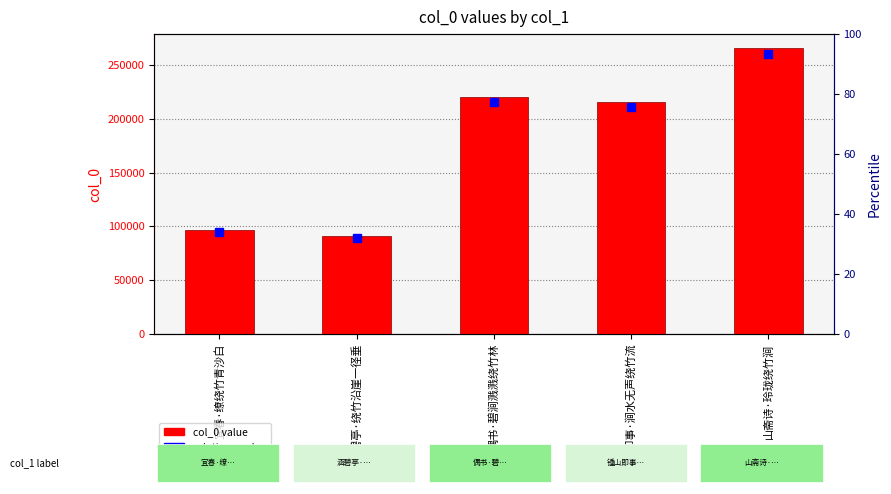

List the labels in order of value, largest first.

山斋诗·玲珑绕竹涧, 偶书·碧涧溅溅绕竹林, 锺山即事·涧水无声绕竹流, 宜春·缭绕竹青沙白, 涵碧亭·绕竹沿崖一径垂